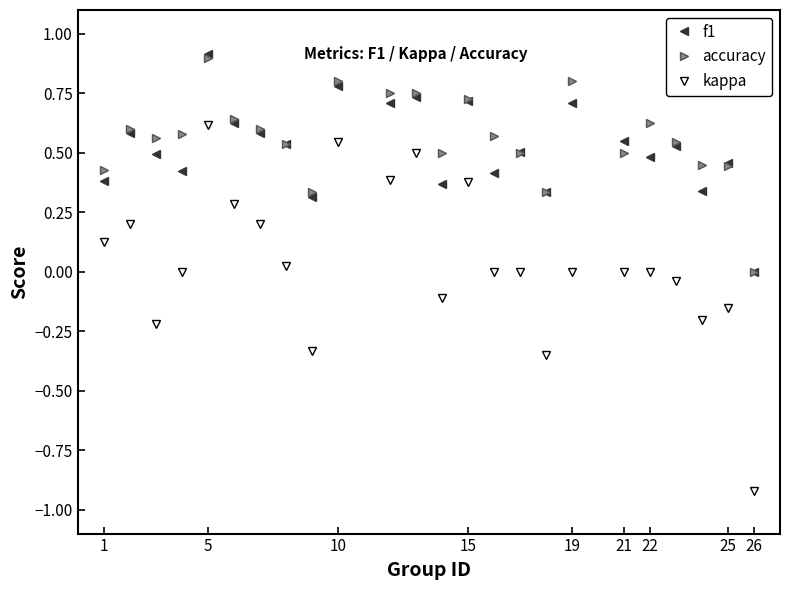

True or false: kappa and accuracy intersect in this chart.

False